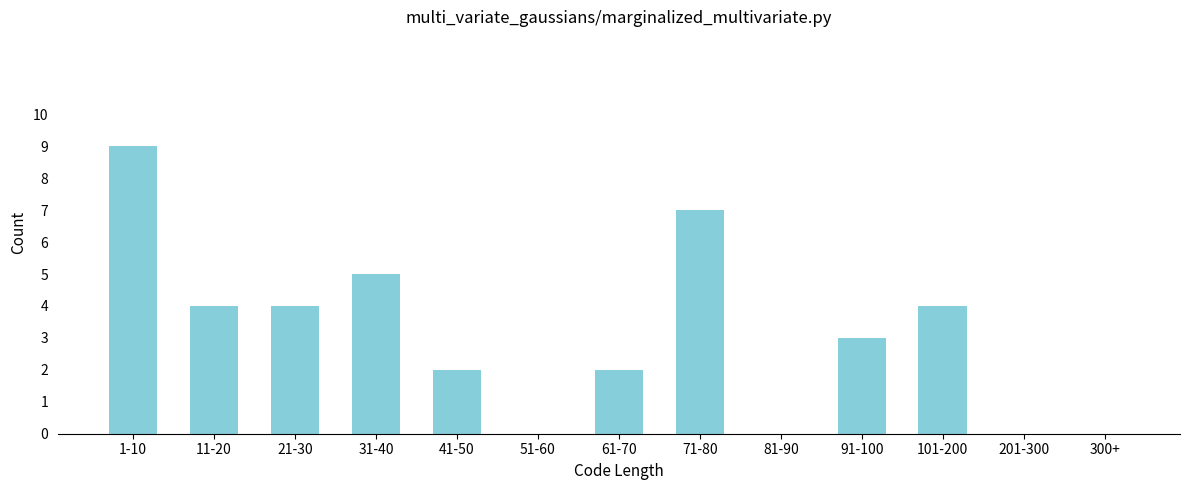

Reading right to left, what are all the values shown in this chart?

300+=0	201-300=0	101-200=4	91-100=3	81-90=0	71-80=7	61-70=2	51-60=0	41-50=2	31-40=5	21-30=4	11-20=4	1-10=9